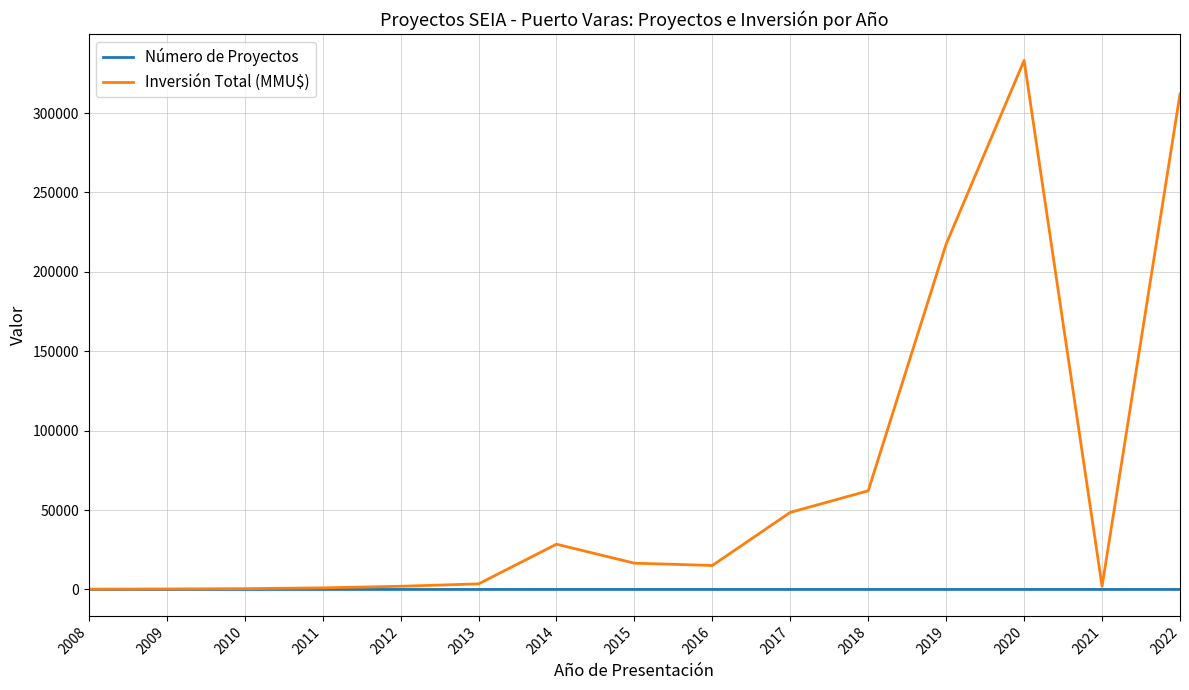

What is the difference between the maximum and second lowest values in the Número de Proyectos series?

7